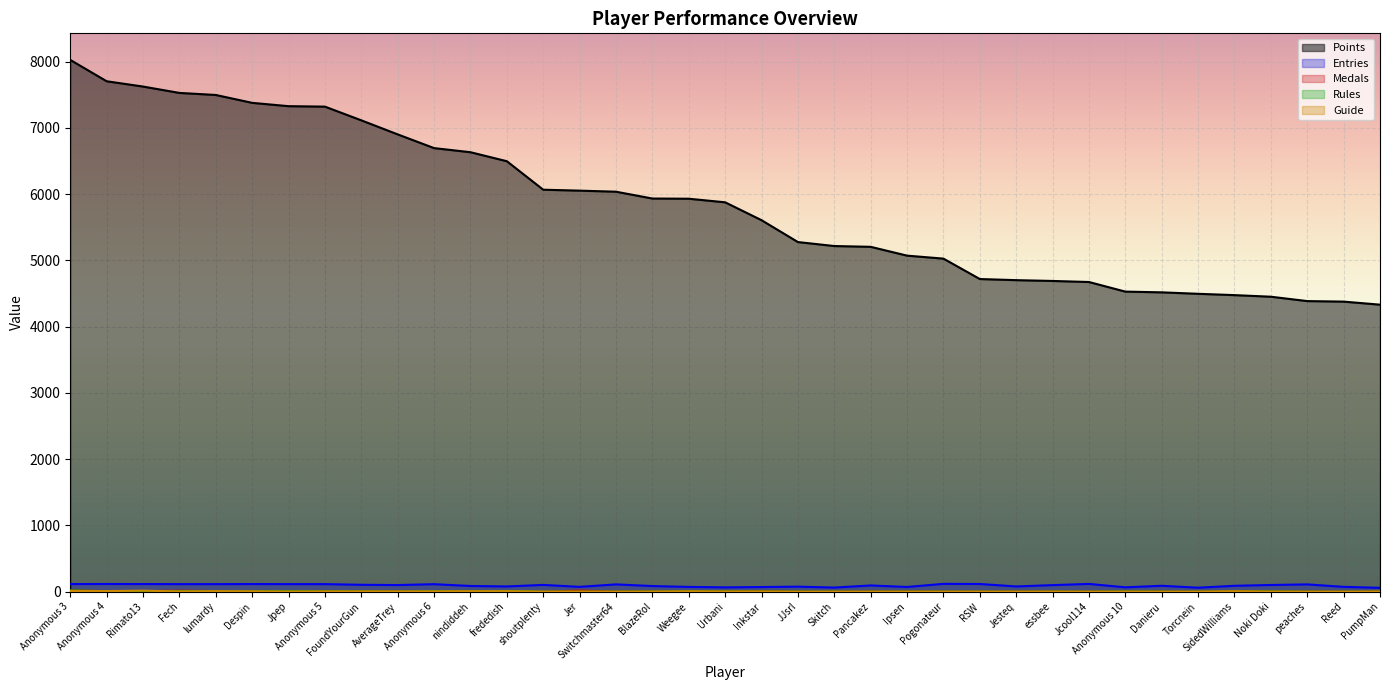

How many data points in Rules are above 2?

16